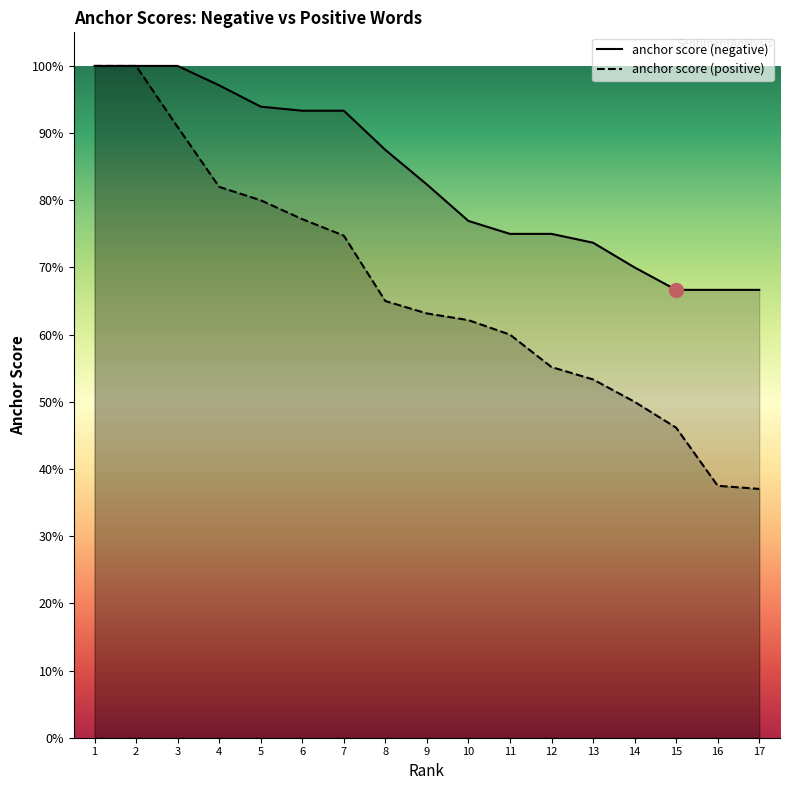

What is the maximum value shown in the chart?

1.0